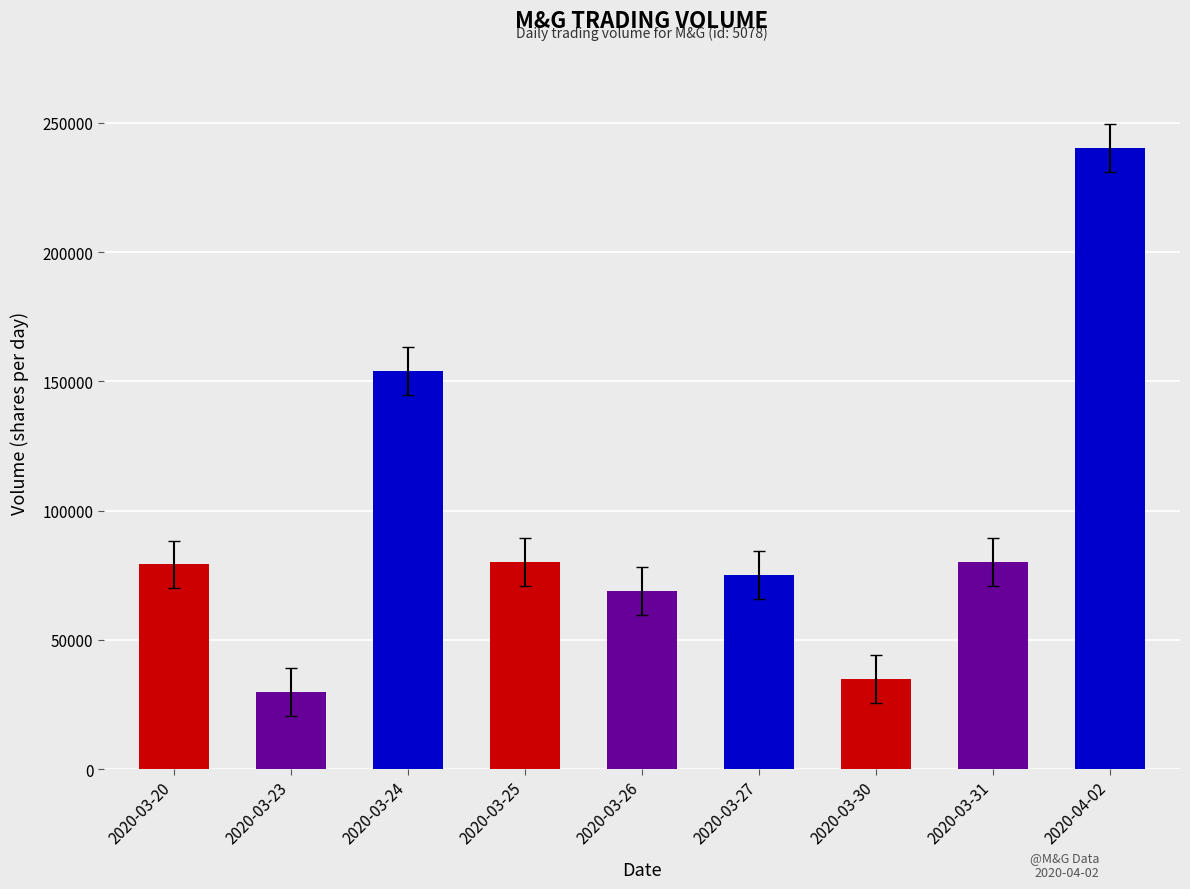

How many bars are there in total?

9